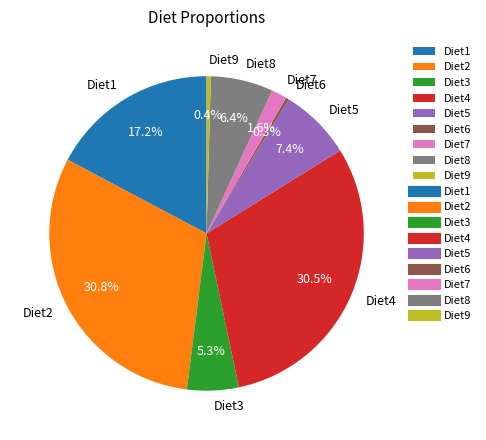

Which has a higher value, Diet2 or Diet7?

Diet2